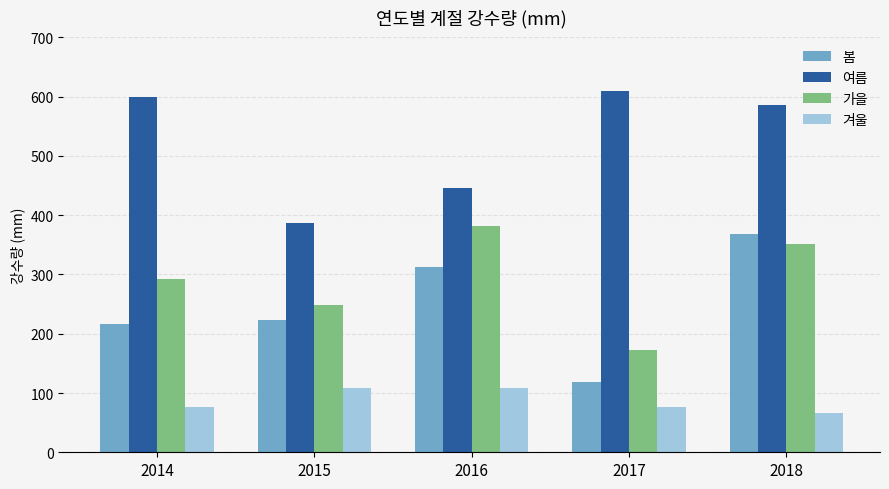

What is the total value across all series at 2018?

1372.3